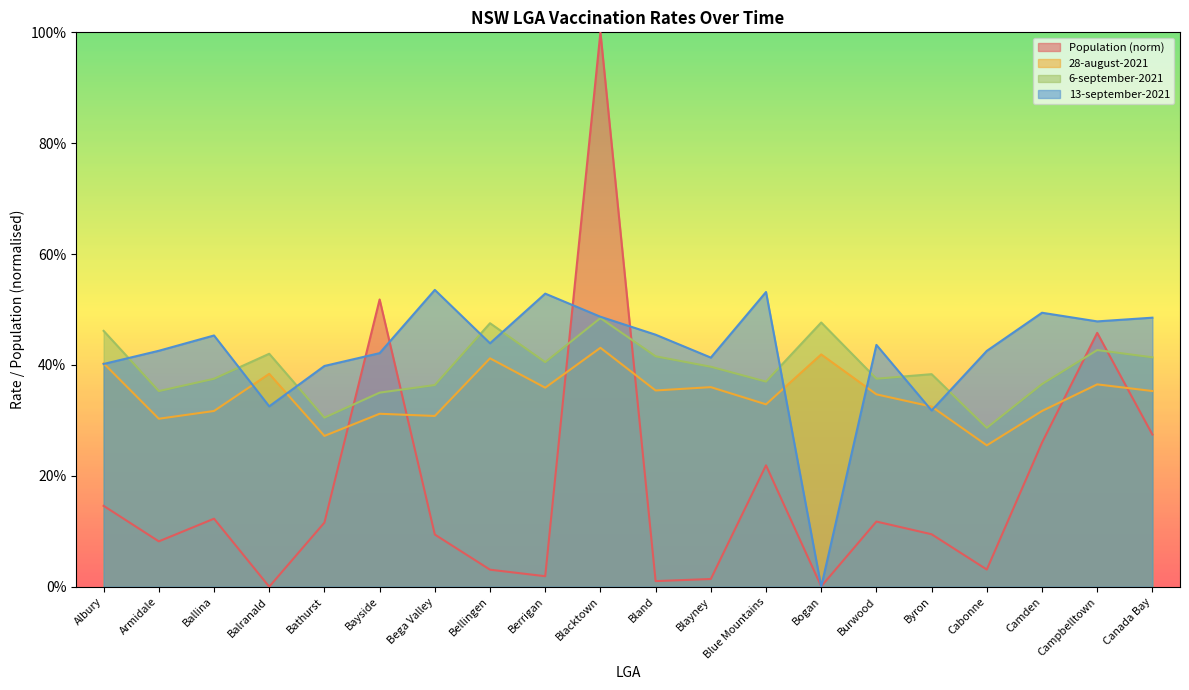

Rank the series by their maximum value, from lowest to highest.

28-august-2021, 6-september-2021, 13-september-2021, Population (norm)